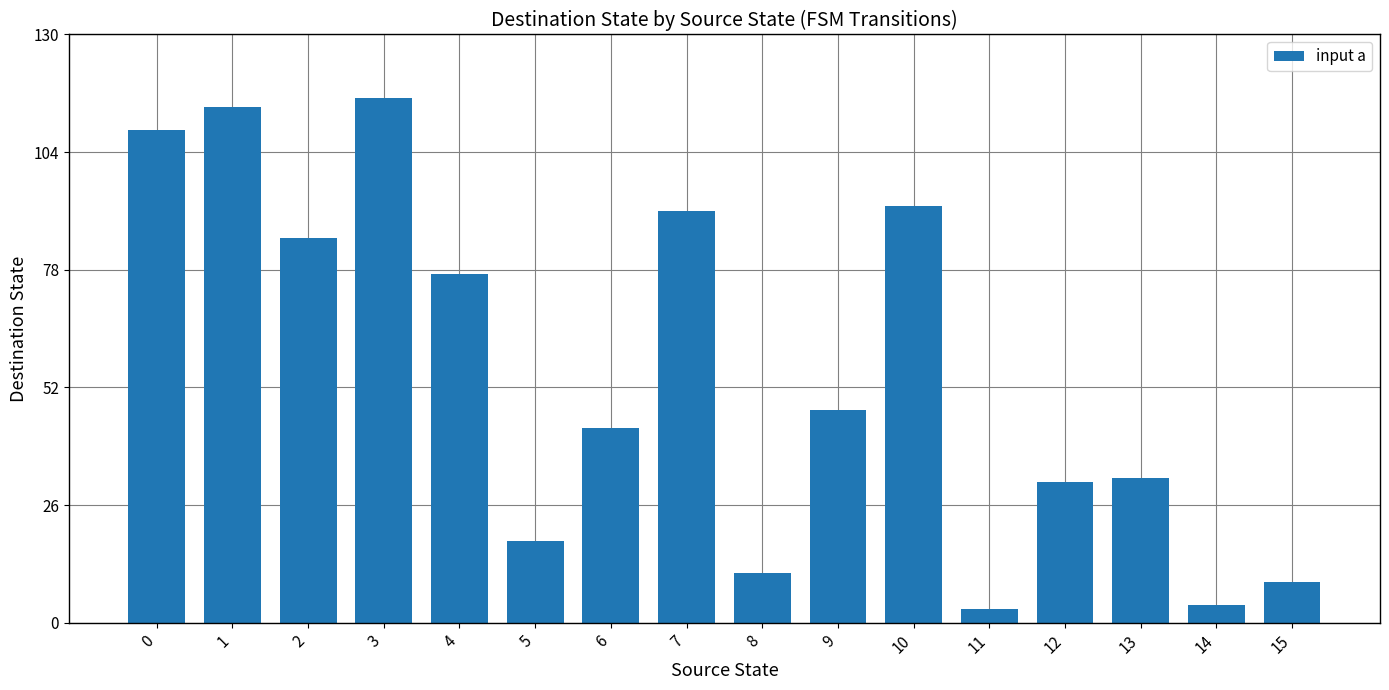

How many bars are there in total?

16